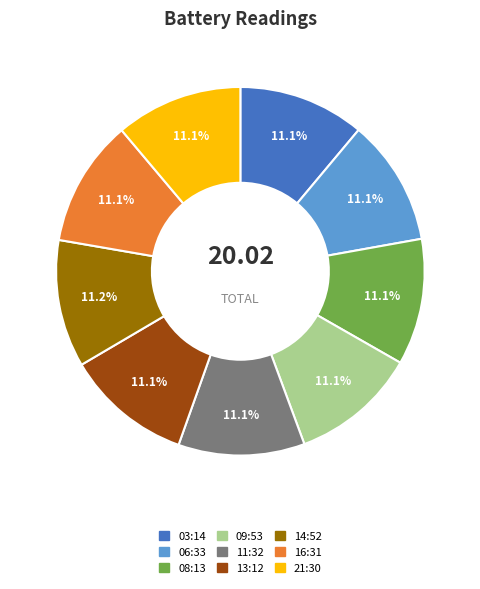

Is 06:33 the majority of the pie?

No